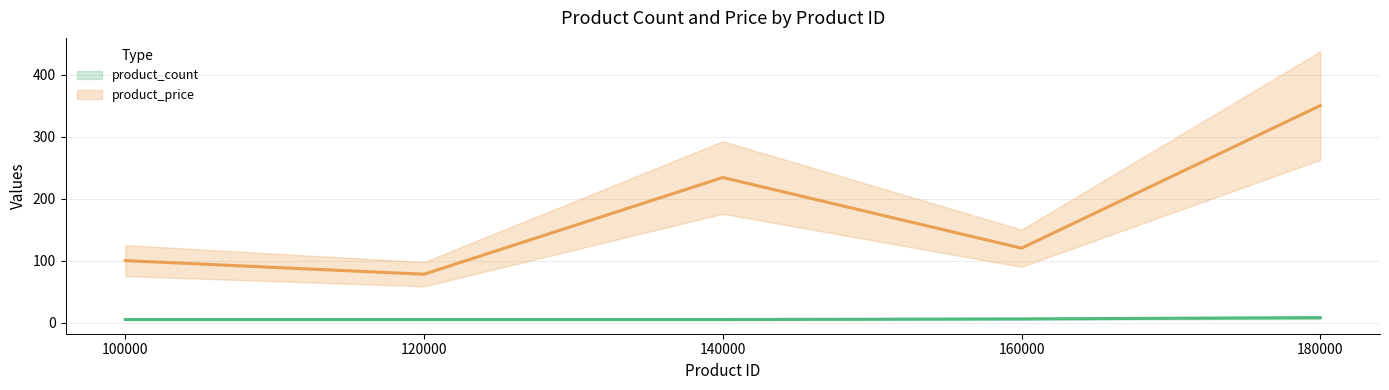

How many categories are shown in the chart?

5